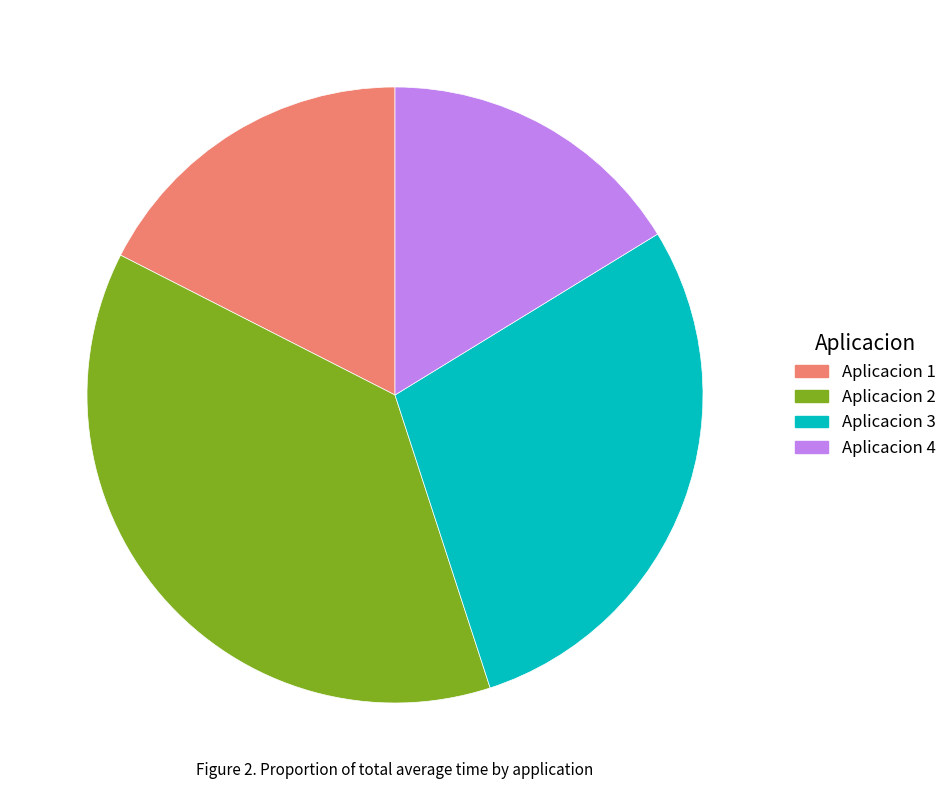

What is the ratio of the value at Aplicacion 1 to the value at Aplicacion 4?

1.1